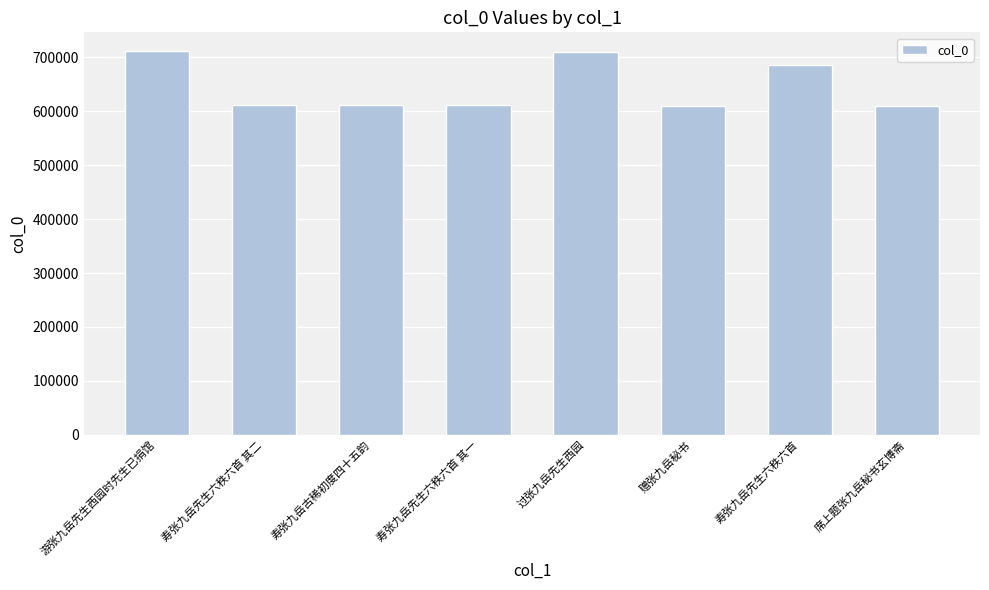

What is the value of the 5th bar from the left?

710807